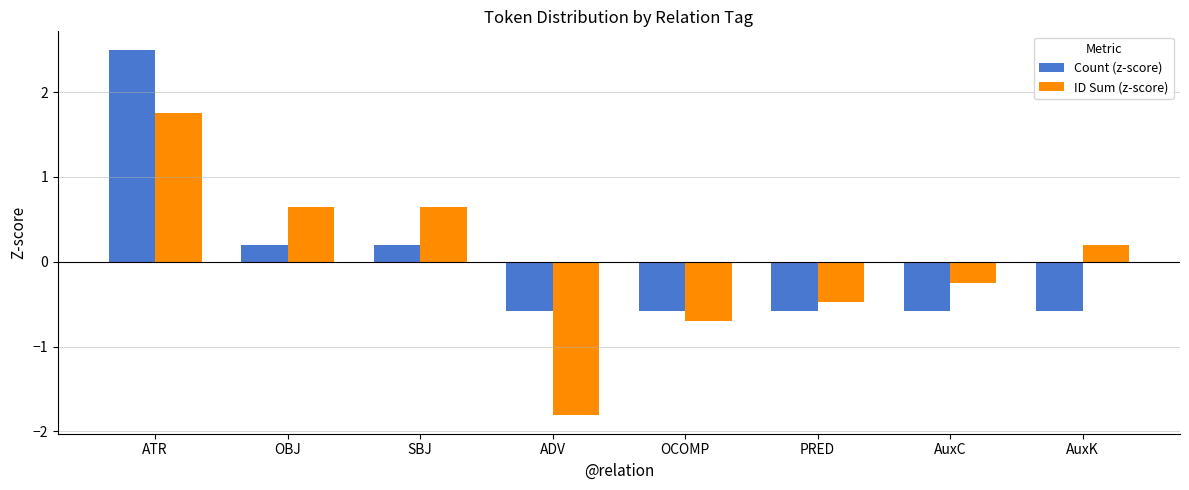

How many bars are there in each group?

2